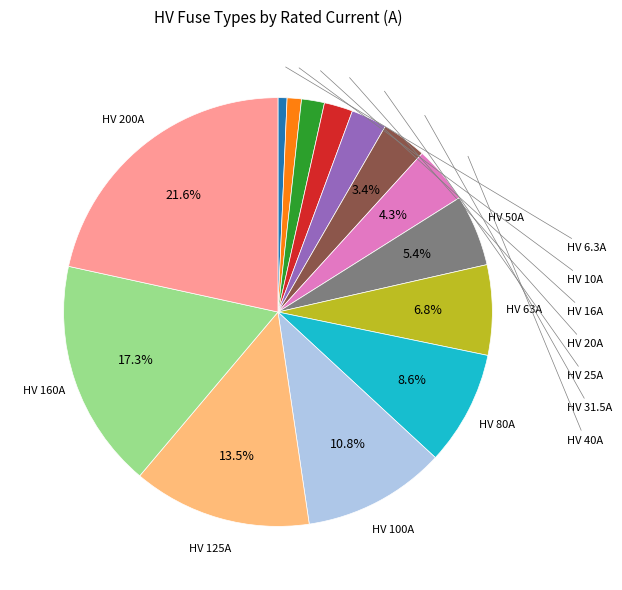

Does any single category account for the majority?

No